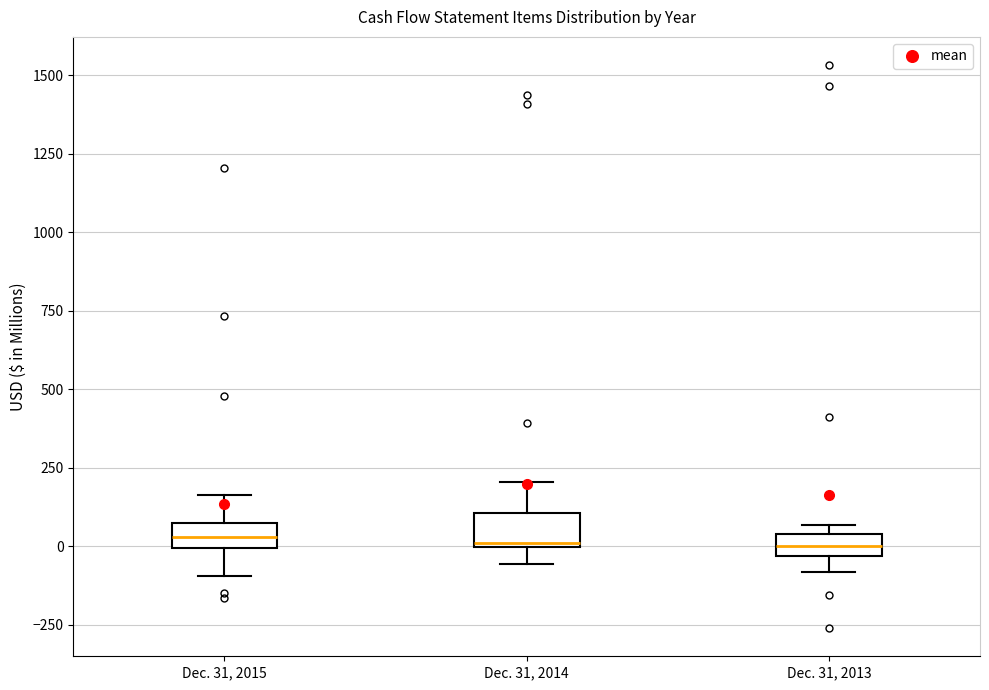

Where is the upper edge of the box for Dec. 31, 2014 on the y-axis? The values are not printed on the chart, so give them approximately, as read against the axis.

100